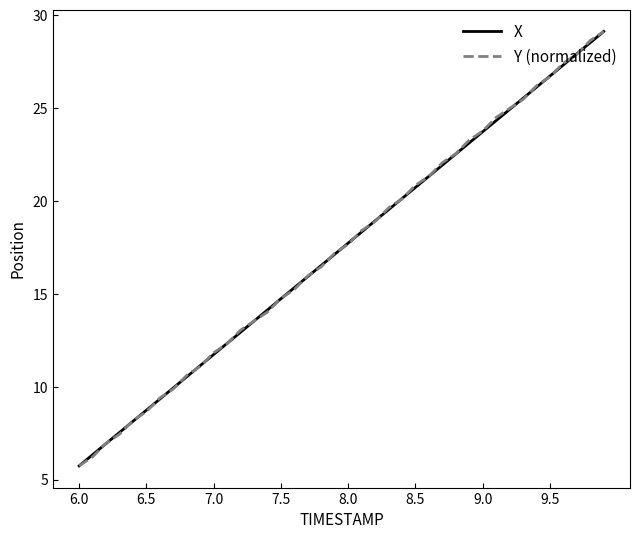

What is the highest value of the X series?

29.1